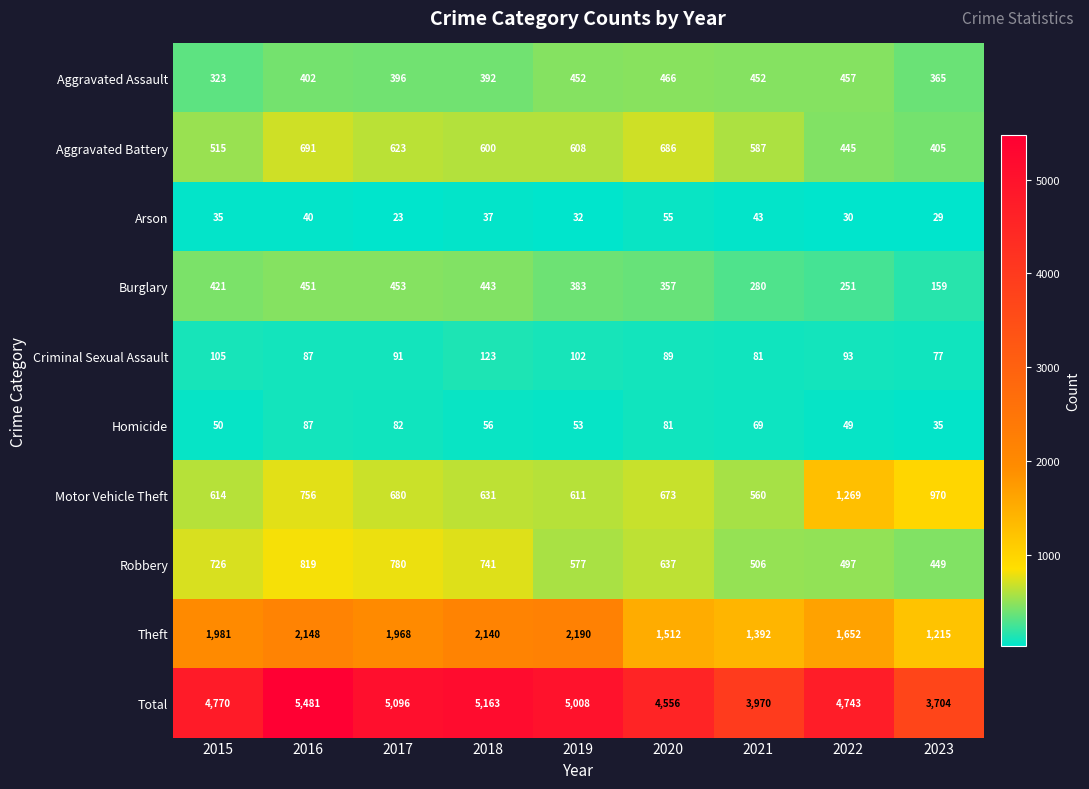

Which series has the largest range (max minus min)?

Total